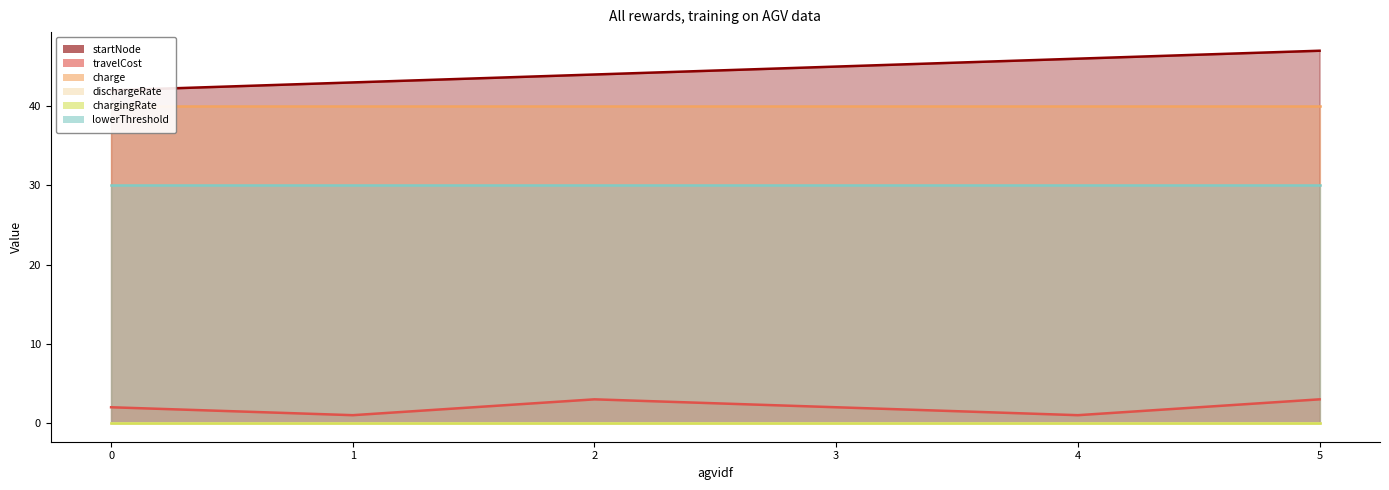

True or false: startNode and charge cross at least once.

False